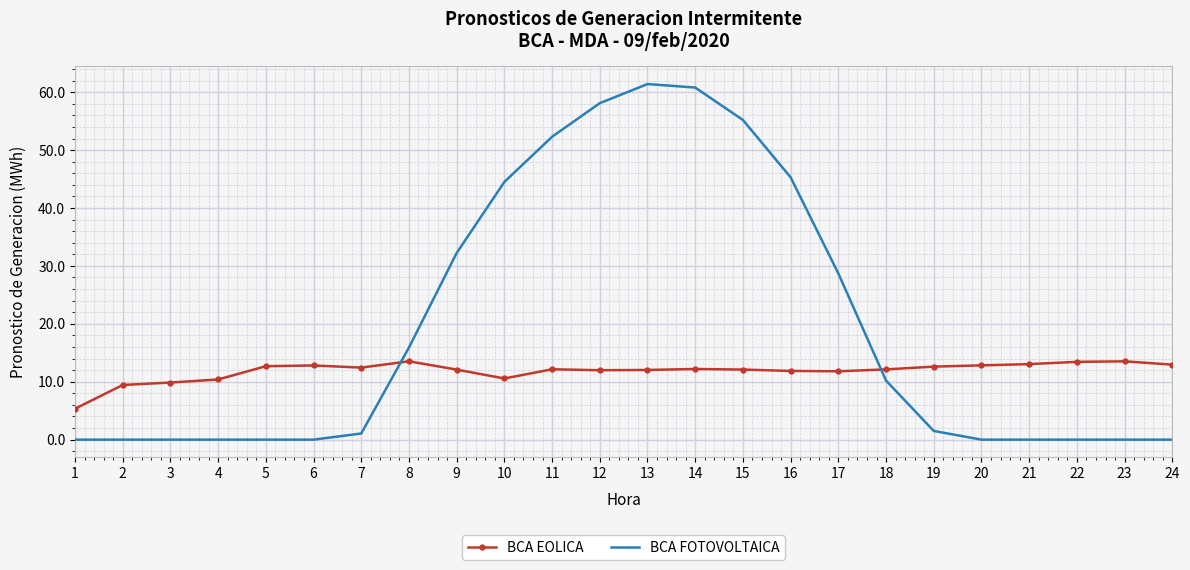

Is it true that BCA FOTOVOLTAICA equals 0.0 at 5?

True